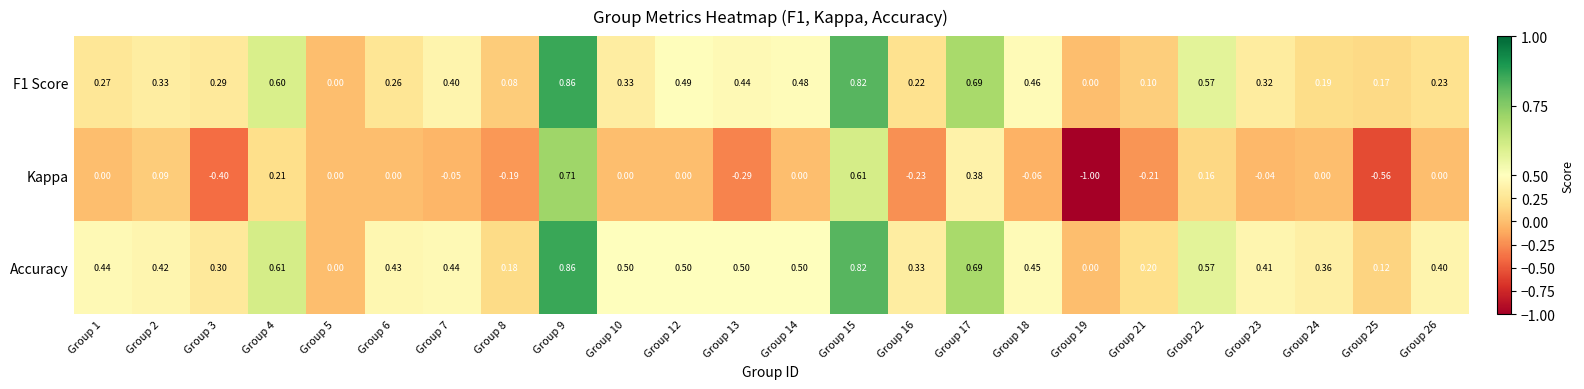

Count the number of data series in this chart.

3